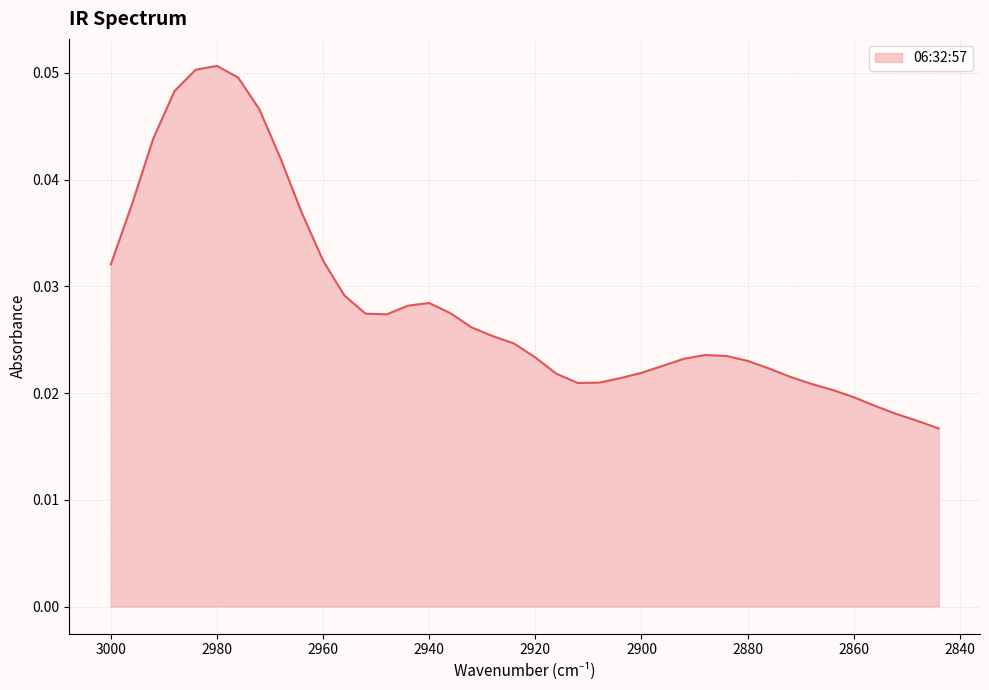

Which label corresponds to the largest value in the chart?

2980